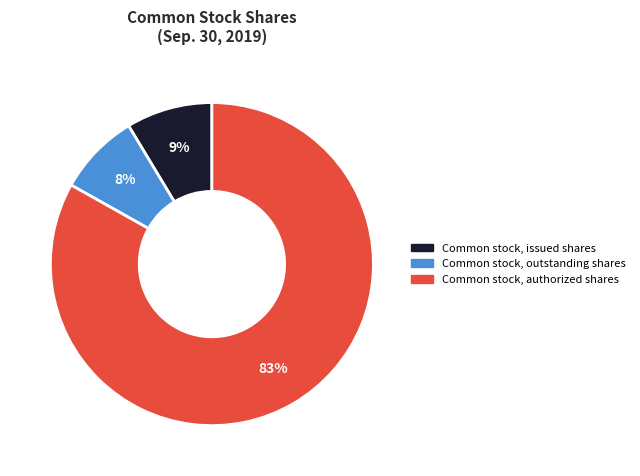

To the nearest percent, what portion does Common stock, authorized shares represent?

83%